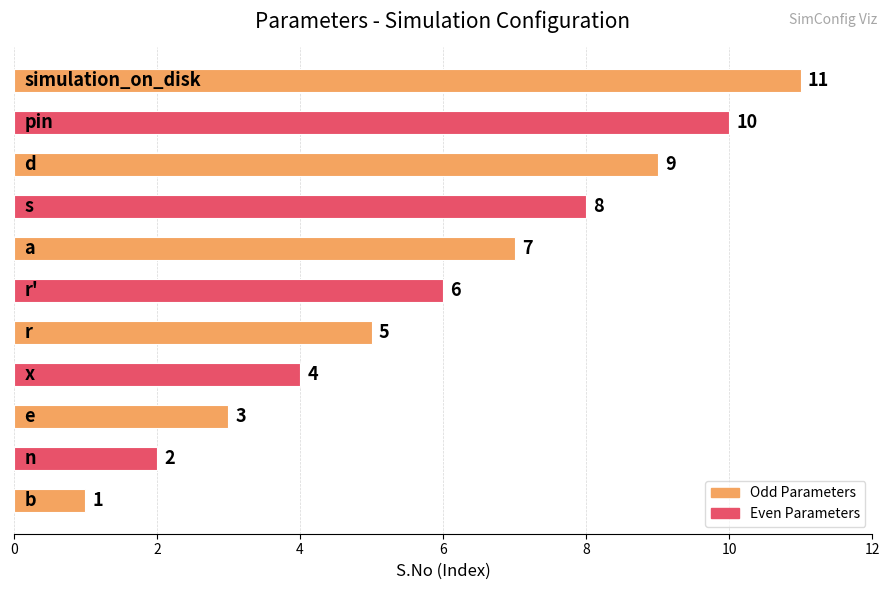

What is the smallest value displayed?

1